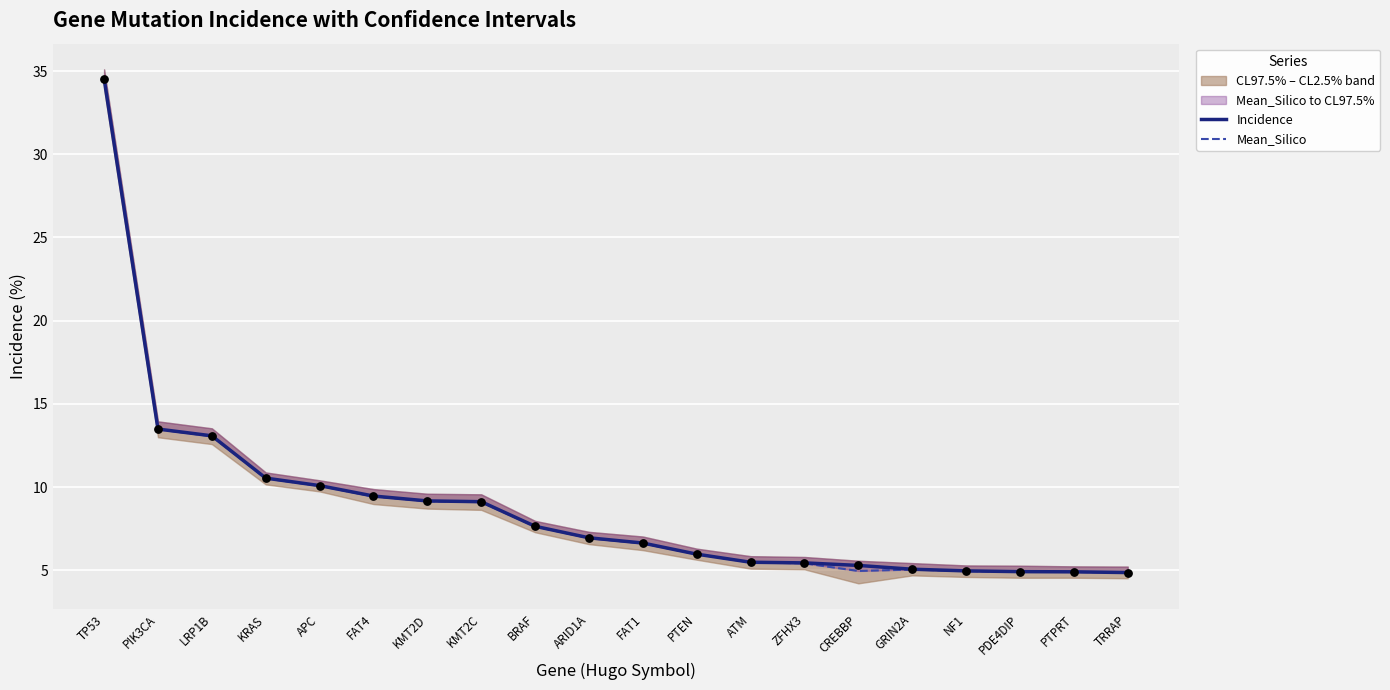

Which series has the largest total across all categories?

Incidence